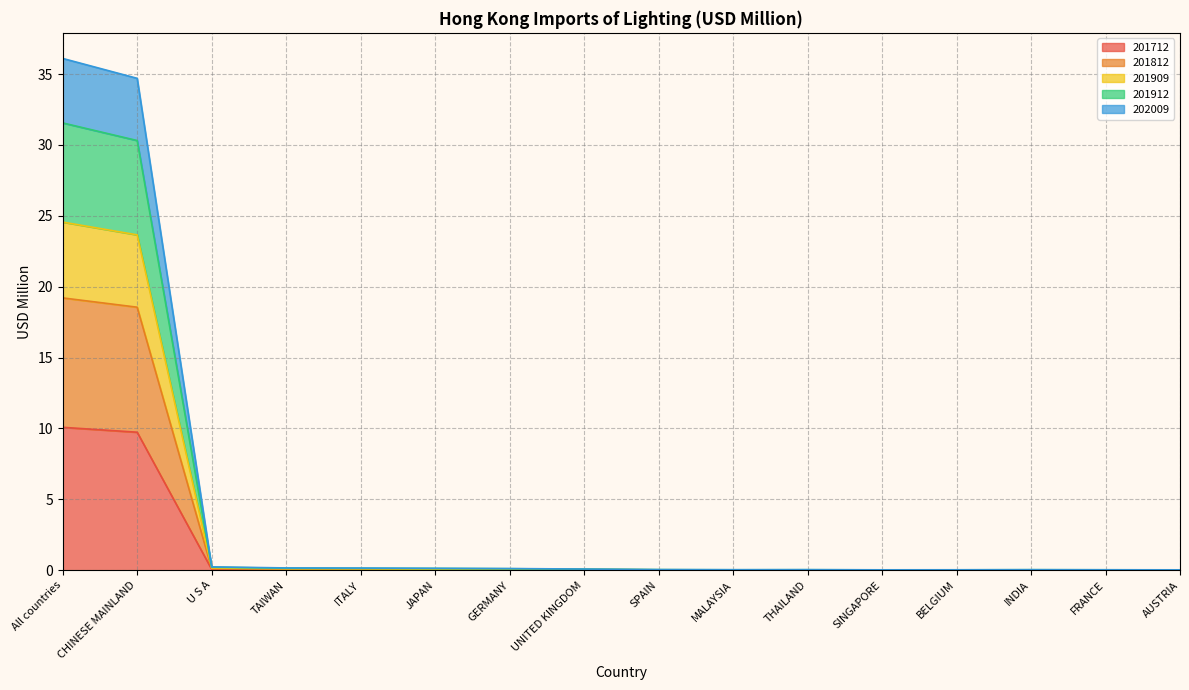

Is it true that 201712 equals 0.0 at FRANCE?

True